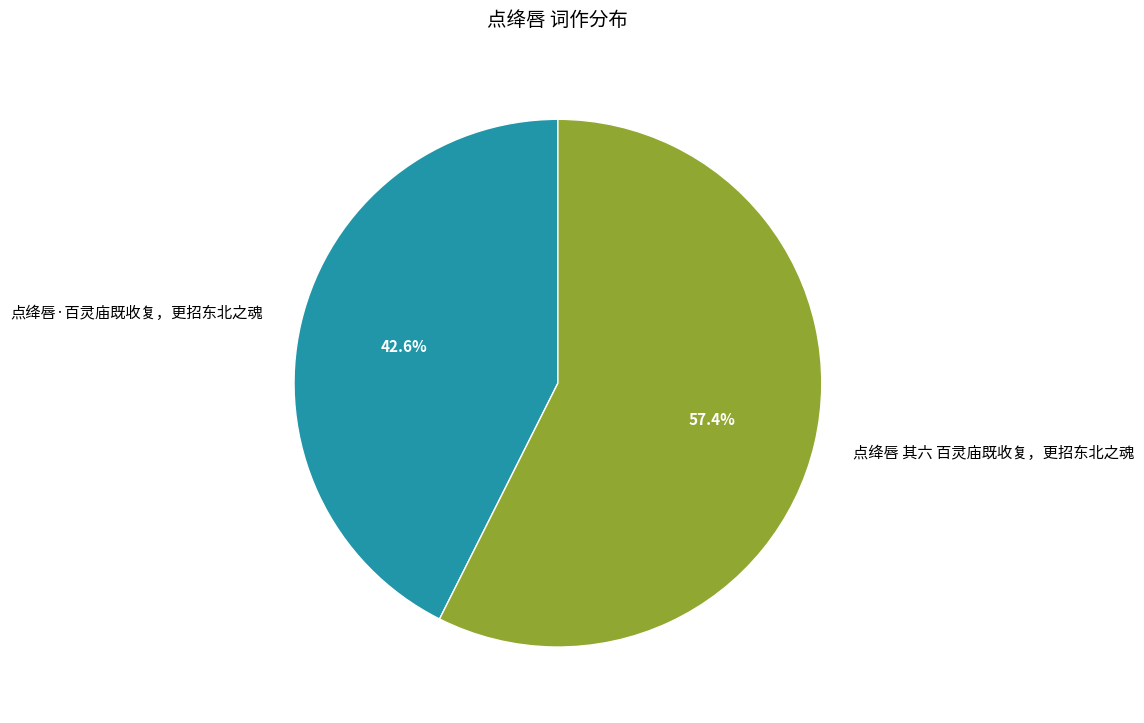

Rank the categories by value from highest to lowest.

点绛唇 其六 百灵庙既收复，更招东北之魂, 点绛唇·百灵庙既收复，更招东北之魂